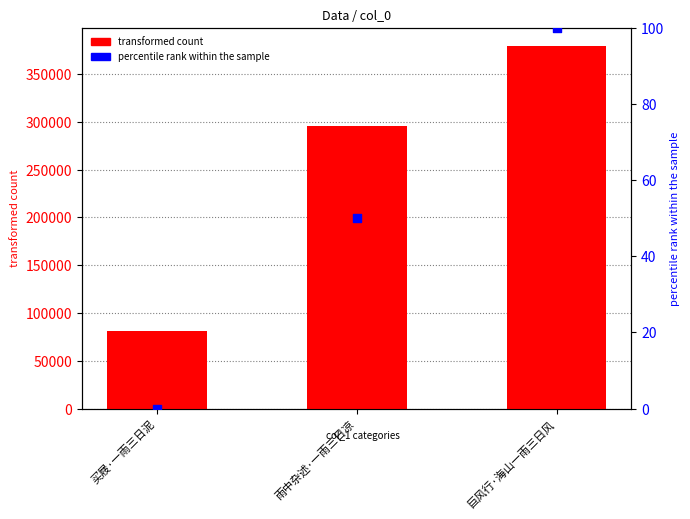

Which series has the largest total across all categories?

transformed count